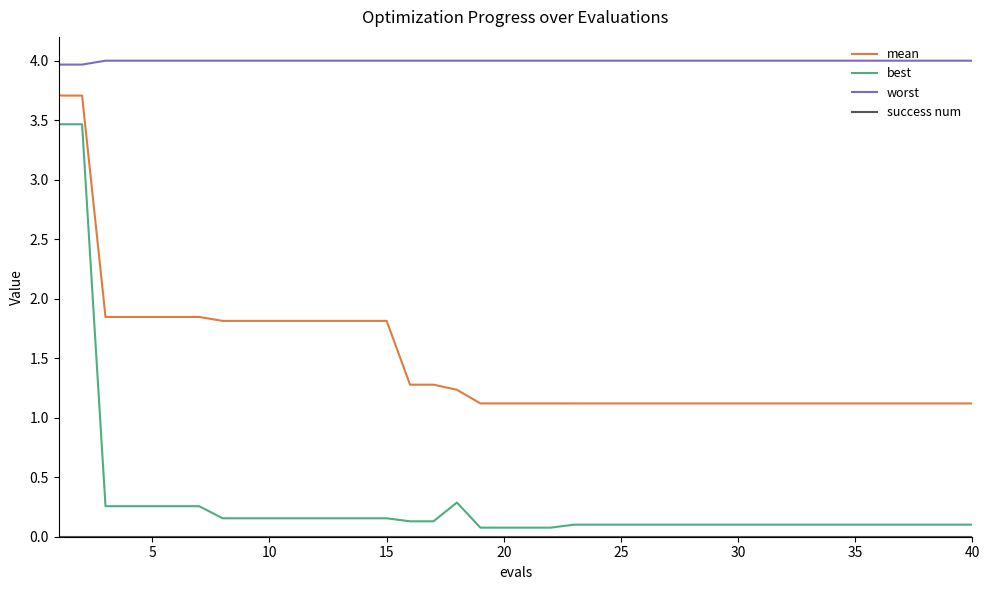

Does the chart display data point markers on the line(s)?

No